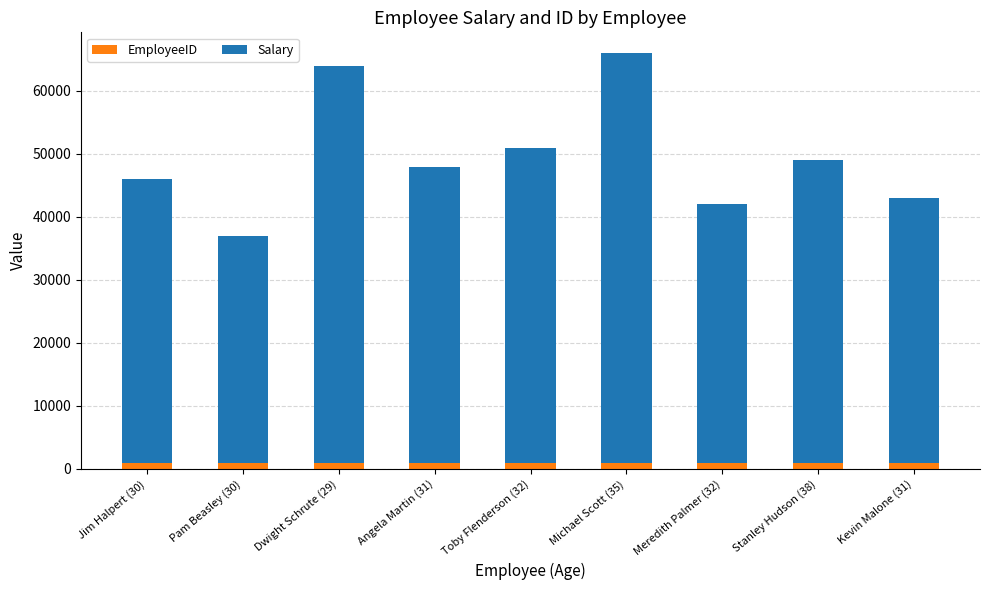

What are all the series names shown in the legend?

EmployeeID, Salary